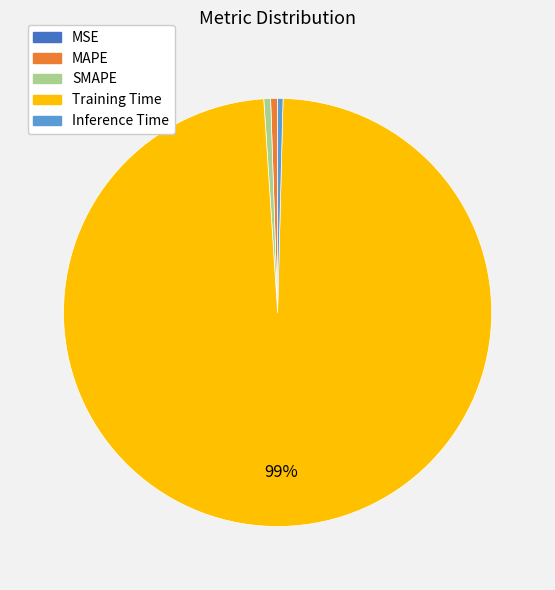

Is it true that SMAPE is 11% of the pie?

False